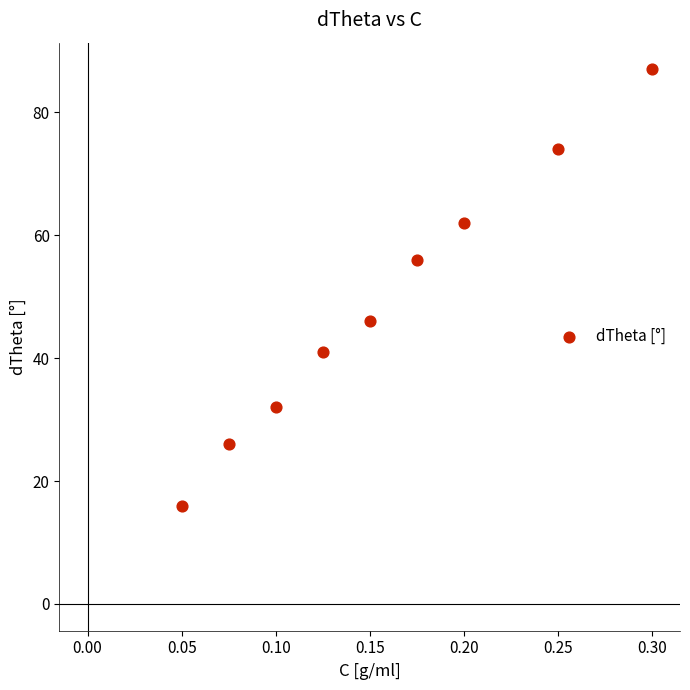

What is the average Y value?

49